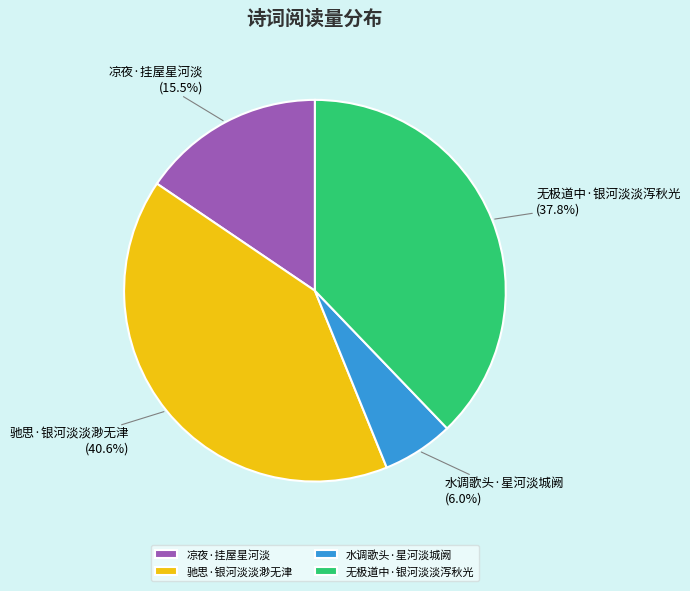

To the nearest percent, what is the combined percentage of 驰思·银河淡淡渺无津 and 水调歌头·星河淡城阙?

47%